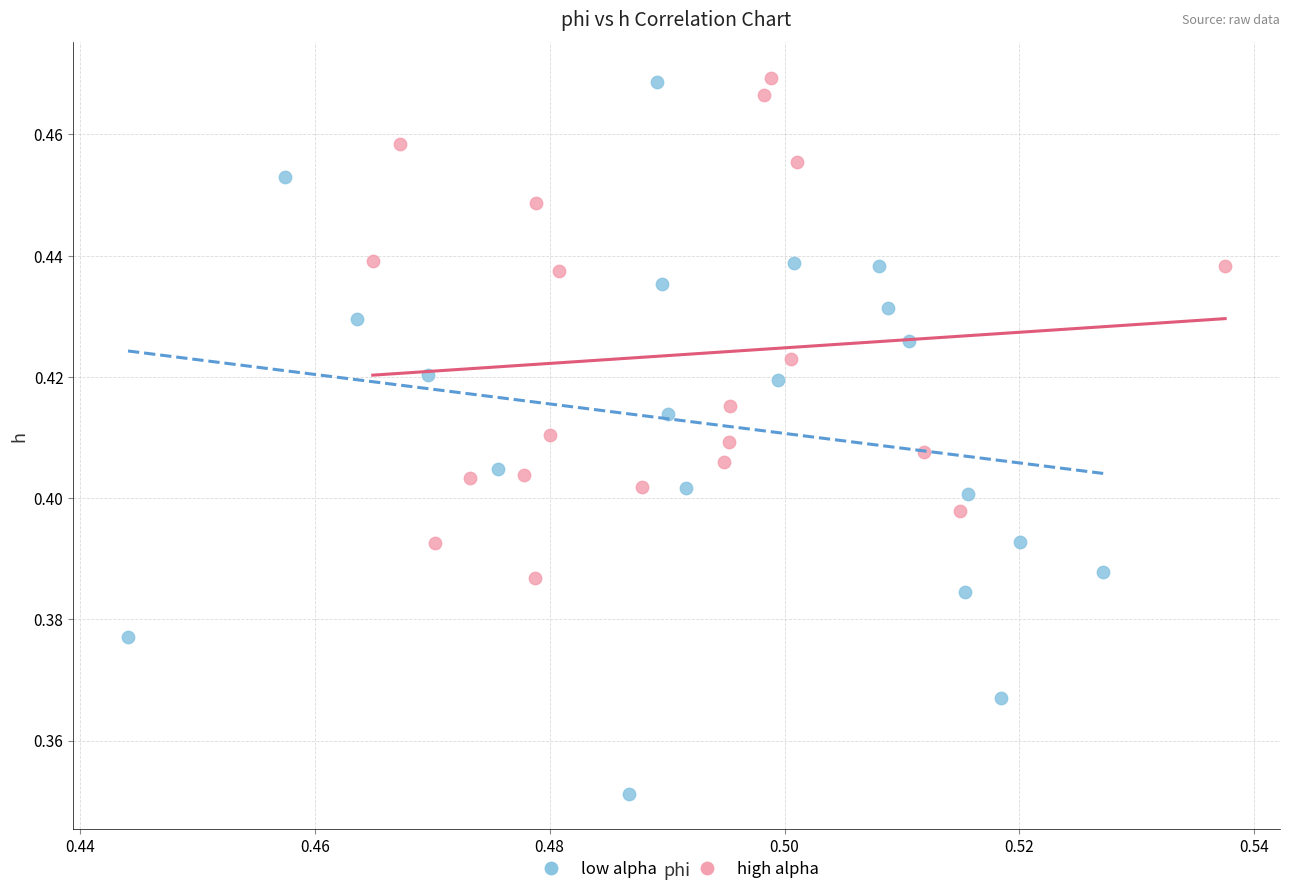

Which series has the largest Y range (max minus min)?

low alpha